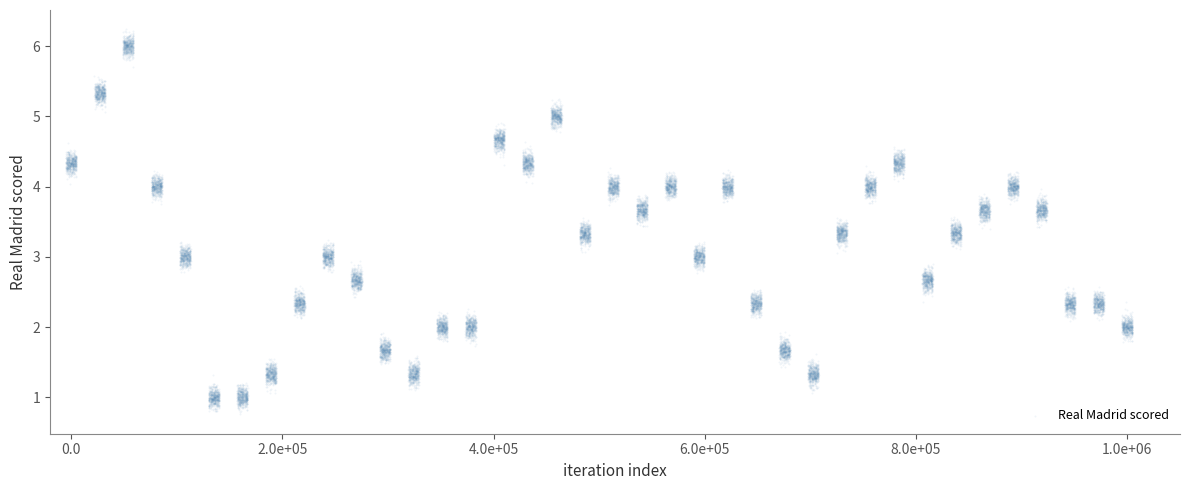

What is the range of Y values (max minus min)?

5.4